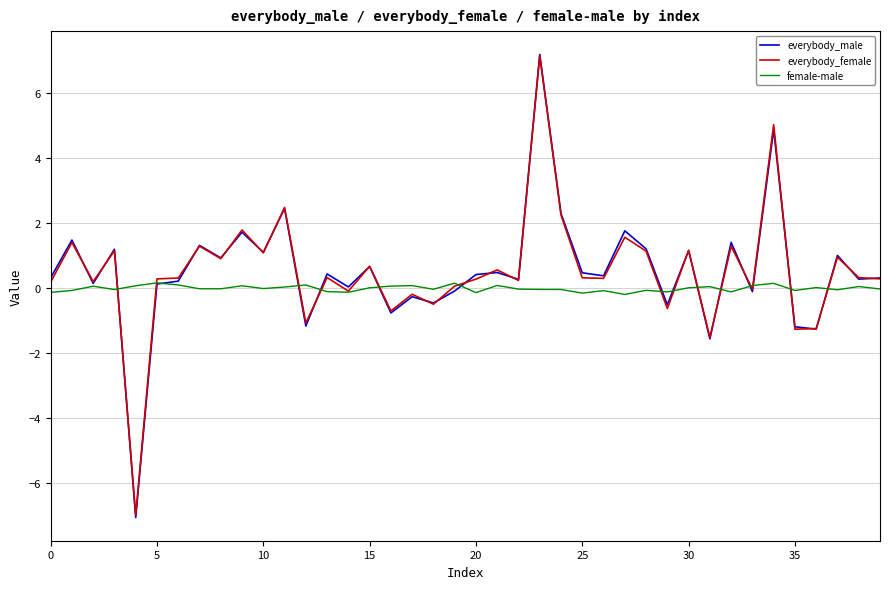

What is the lowest value of the everybody_male series?

-7.1